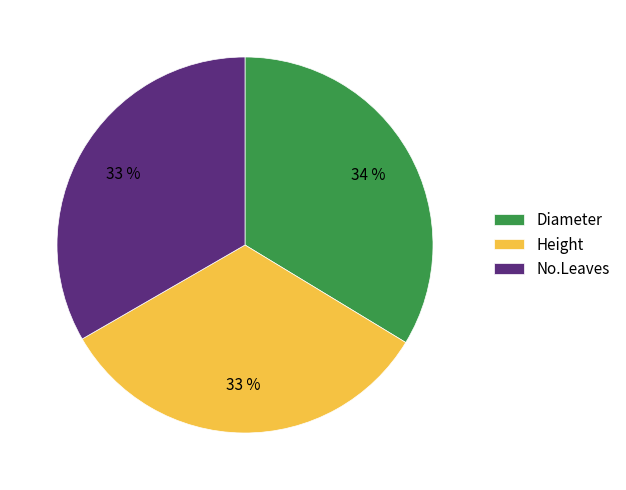

Is it true that Diameter is 34% of the pie?

True